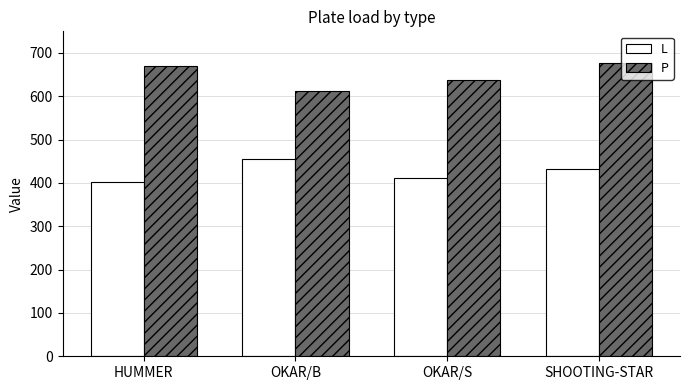

Is it true that P equals 347 at HUMMER?

False